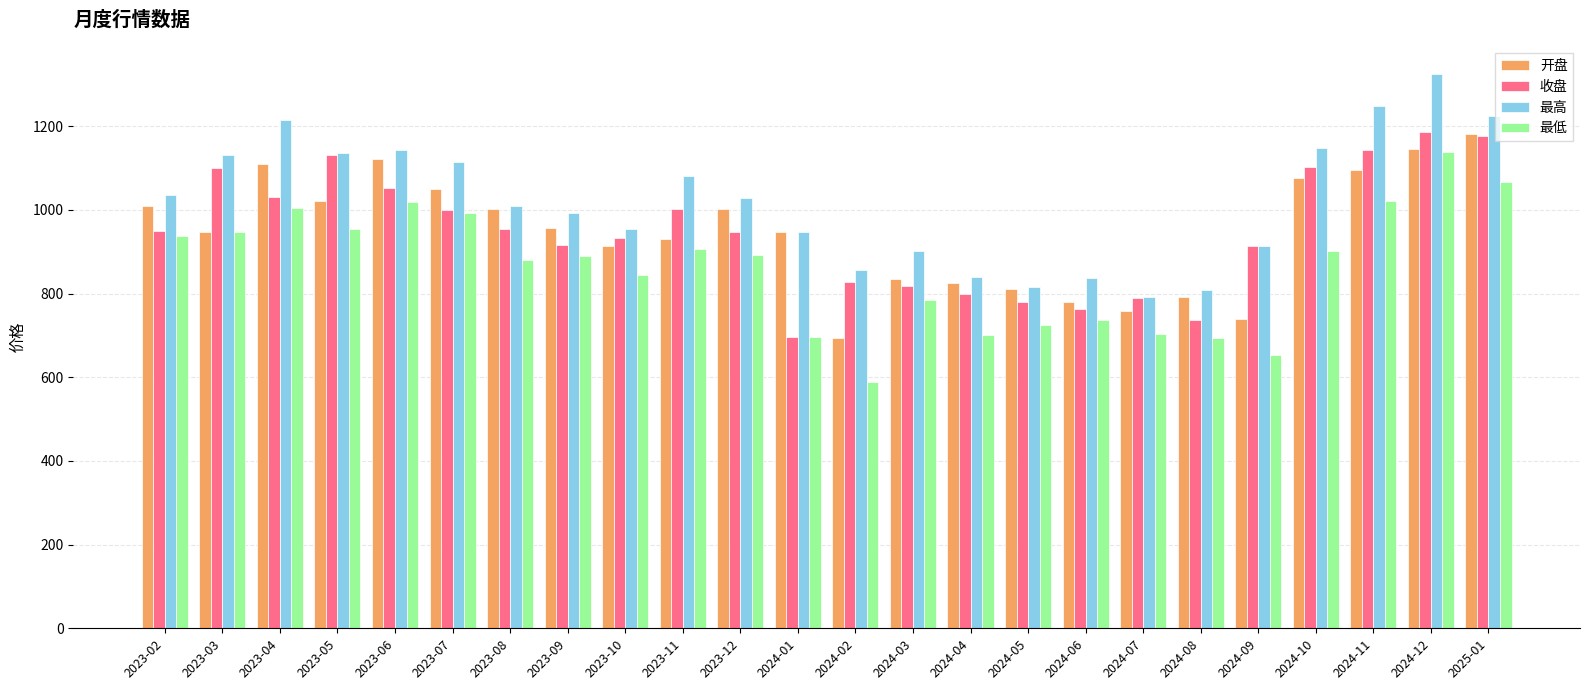

Which series has the widest spread of values?

最低